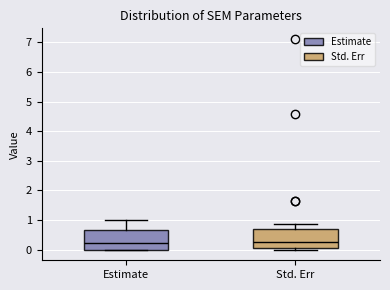

Reading left to right, read every box against the y-axis: the position of its median line, the range the box covers, and the ends of its whiskers. The values are not printed on the chart, so give them approximately, as read against the axis.

Estimate: median 0.2, box 0.0 to 0.7, whiskers 0.0 to 1.0
Std. Err: median 0.2, box 0.1 to 0.7, whiskers 0.0 to 0.9